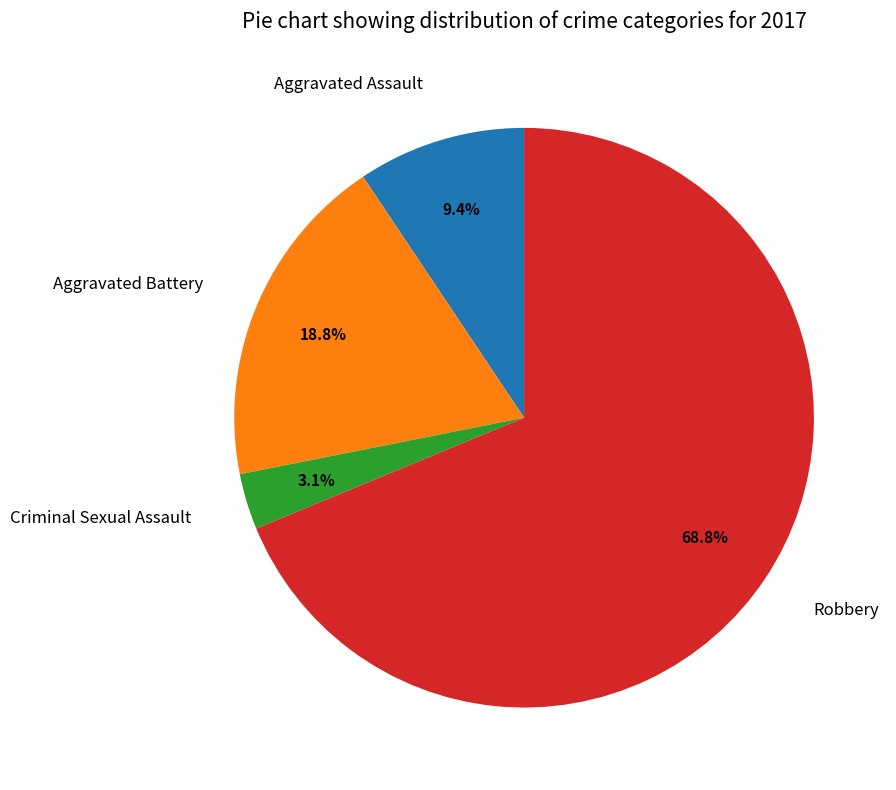

To the nearest percent, what is the difference between the Criminal Sexual Assault and Aggravated Assault slice percentages?

6%